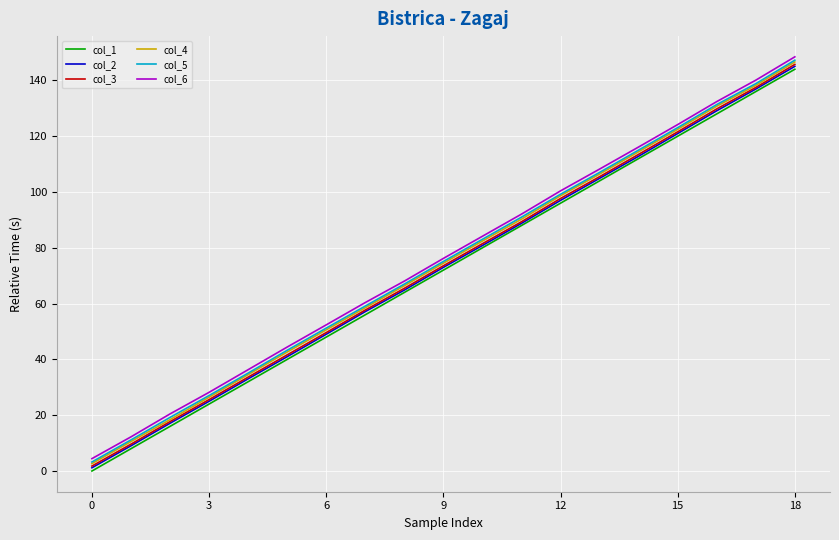

True or false: col_1 and col_4 cross at least once.

False